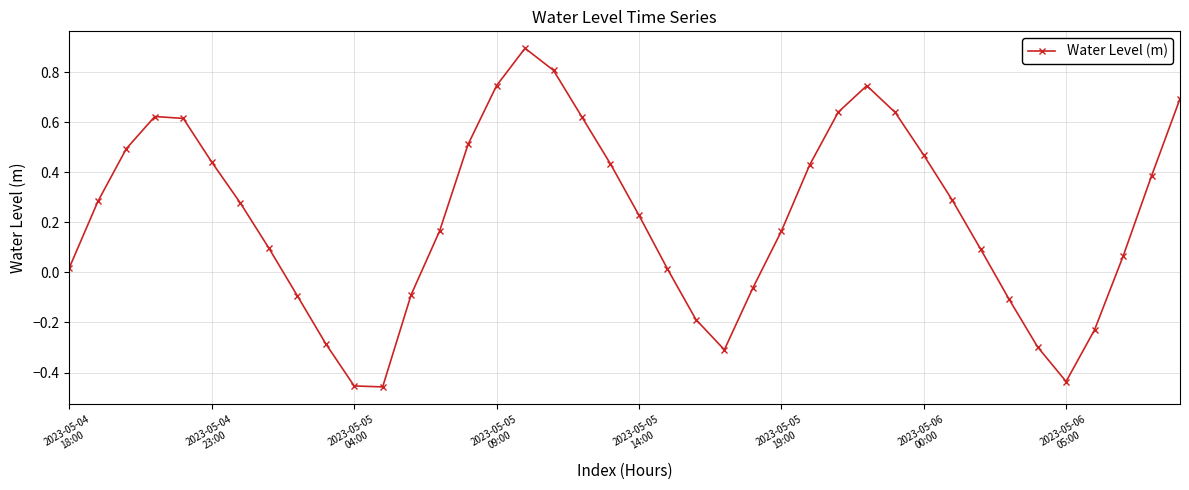

What is the difference between the maximum and minimum values?

1.4